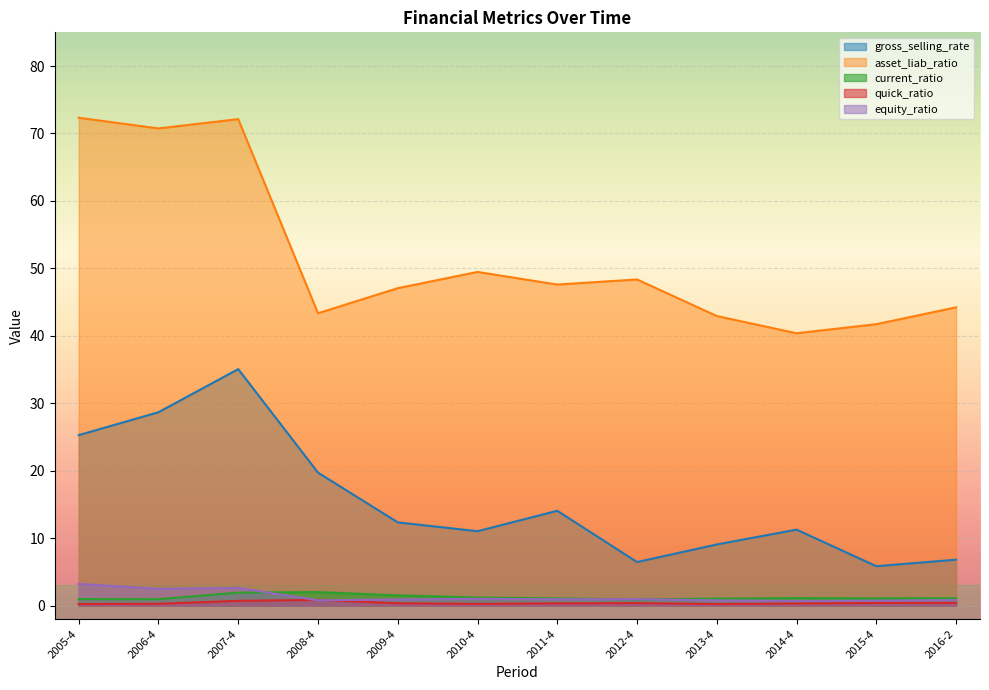

True or false: gross_selling_rate has a value of 28.7 at 2006-4.

True